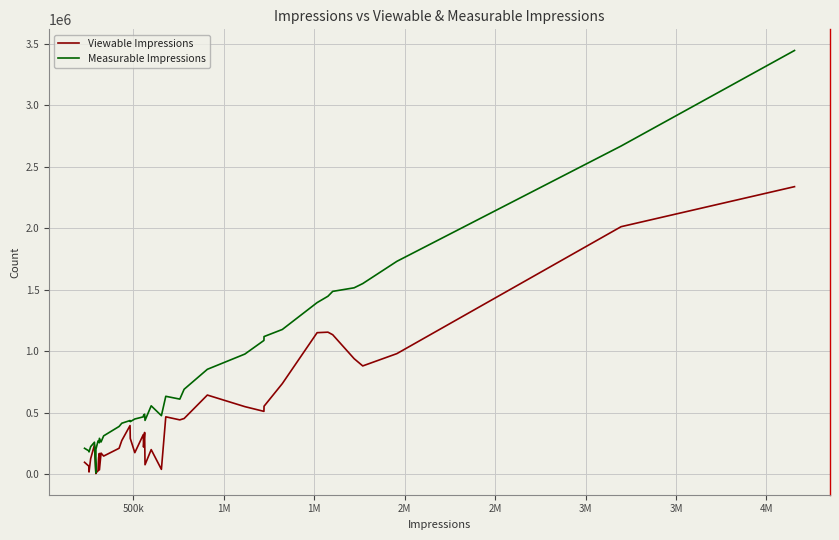

Which series has the largest range (max minus min)?

Measurable Impressions